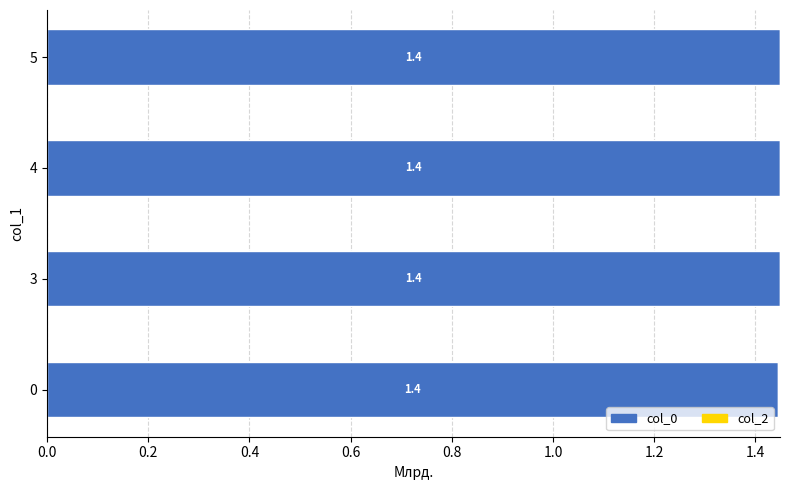

Approximately how many times larger is the value at 0 compared to 4?

1.0